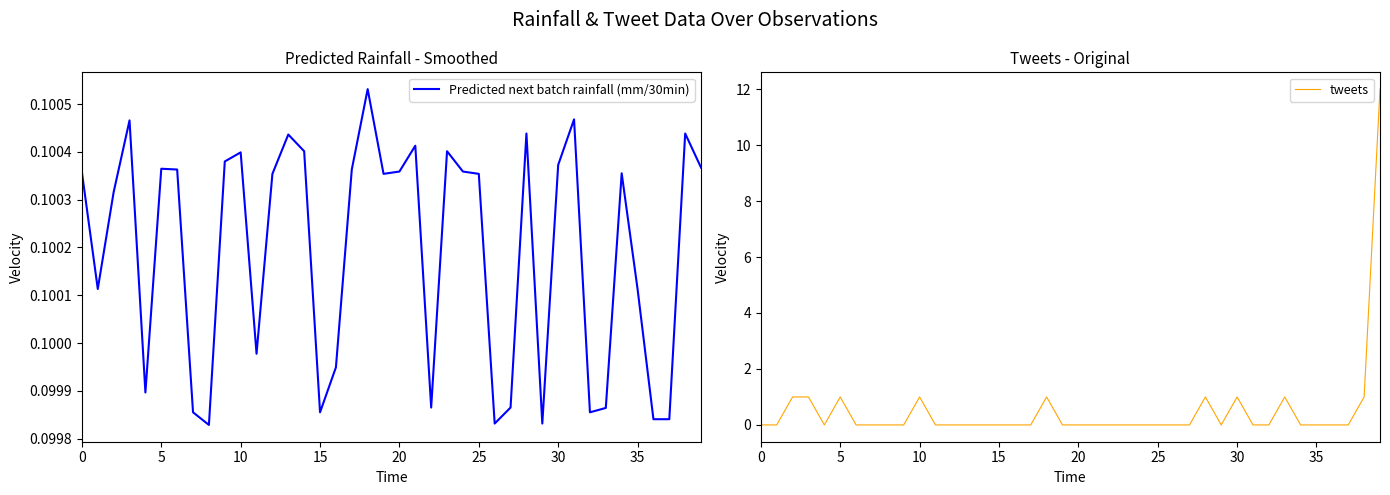

How many lines are shown in the chart?

2